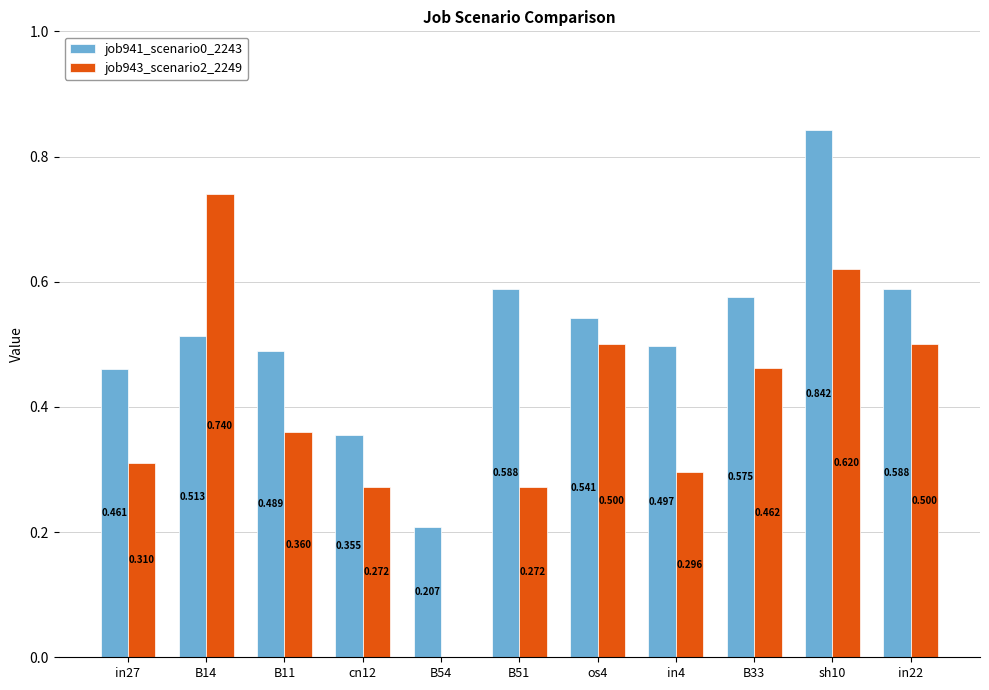

Is the value of job943_scenario2_2249 at B54 greater than the value of job941_scenario0_2243 at B11?

No